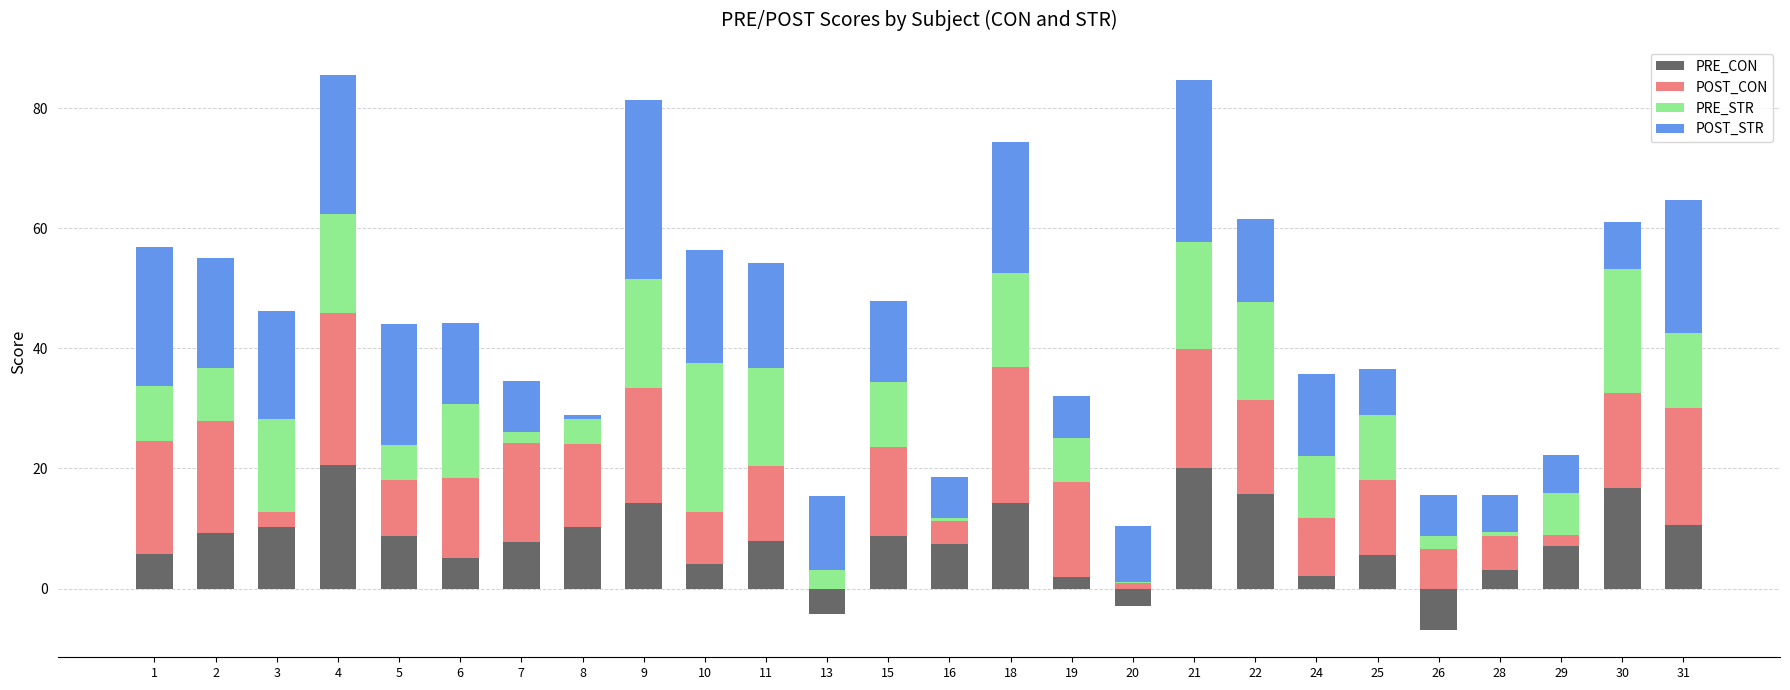

What is the value of the PRE_CON bar at the 25th from the left?

16.7